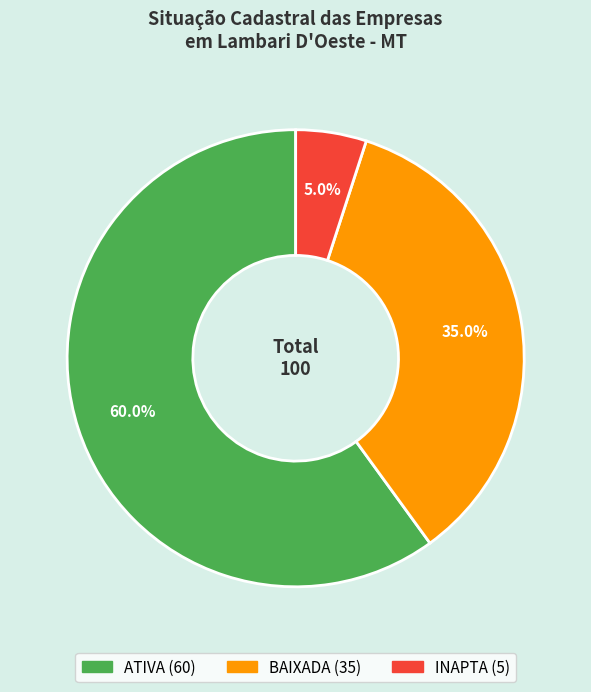

Which slice is the largest?

ATIVA